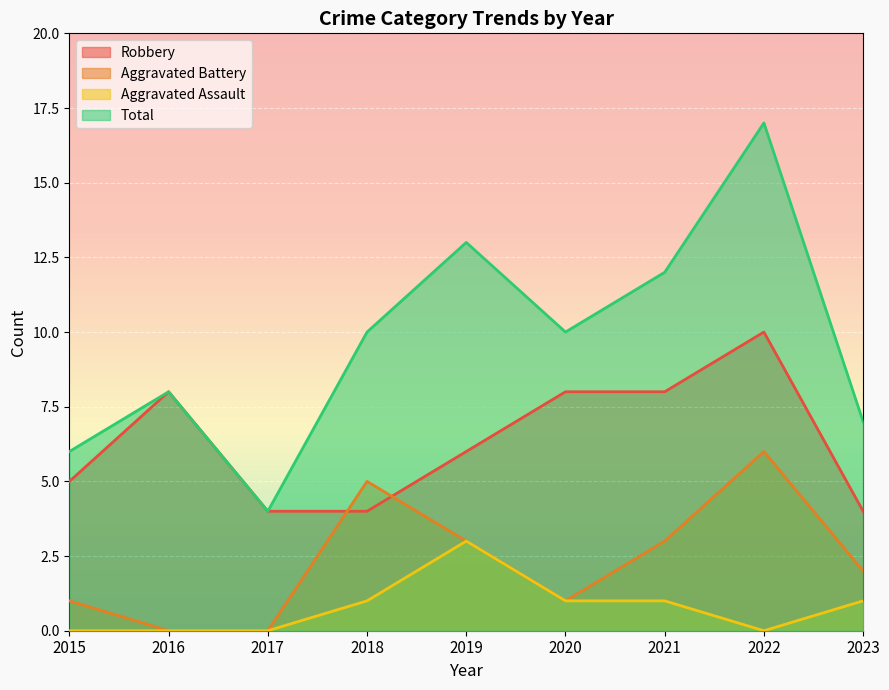

What is the sum of all Aggravated Assault values?

7